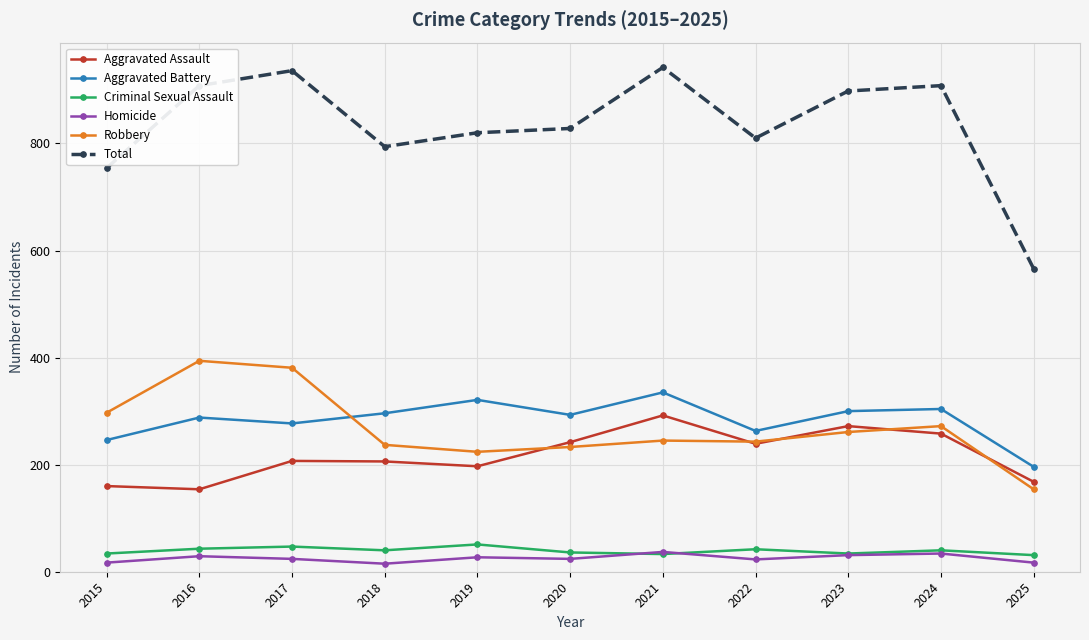

Does the chart display data point markers on the line(s)?

Yes